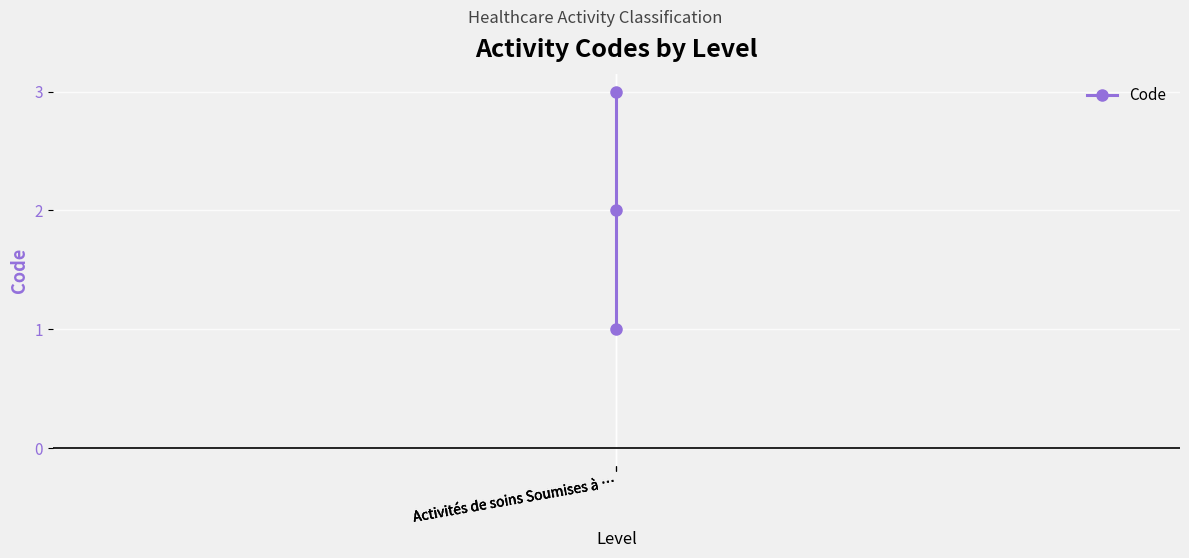

At which category does the chart reach its peak across all series?

Activités de soins Soumises à …